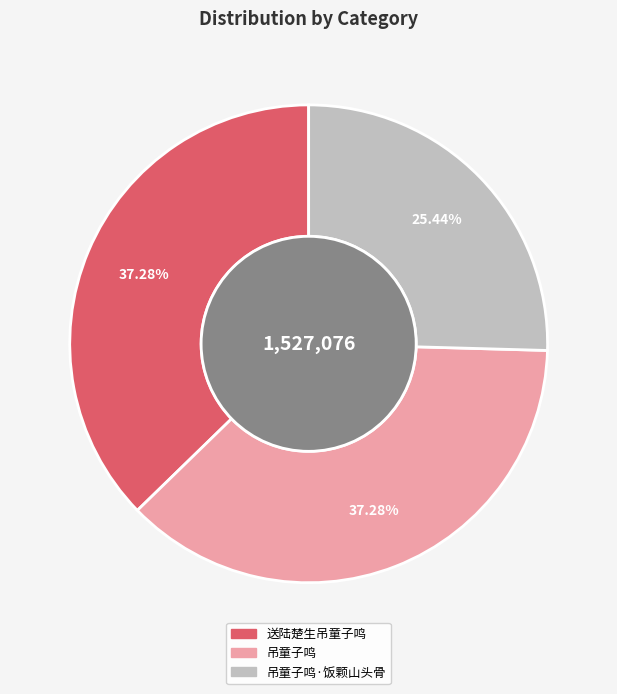

Is there a majority slice in this chart?

No